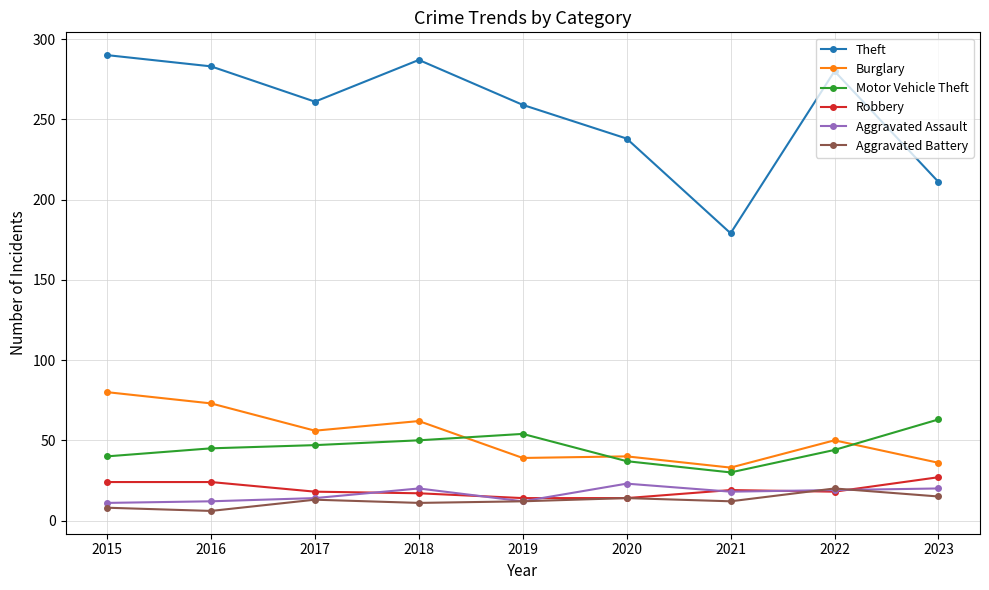

What is the value of the Aggravated Assault point at the 2nd from the left?

12